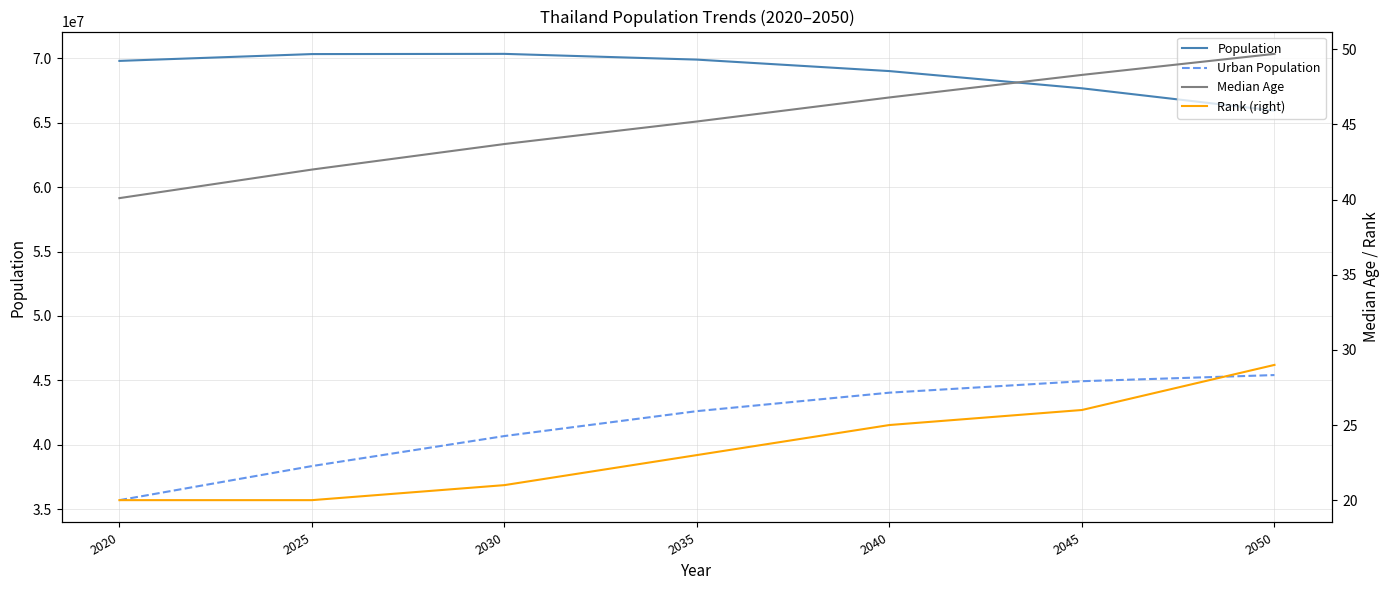

What is the difference between the second highest and second lowest values in the Urban Population series?

6588791